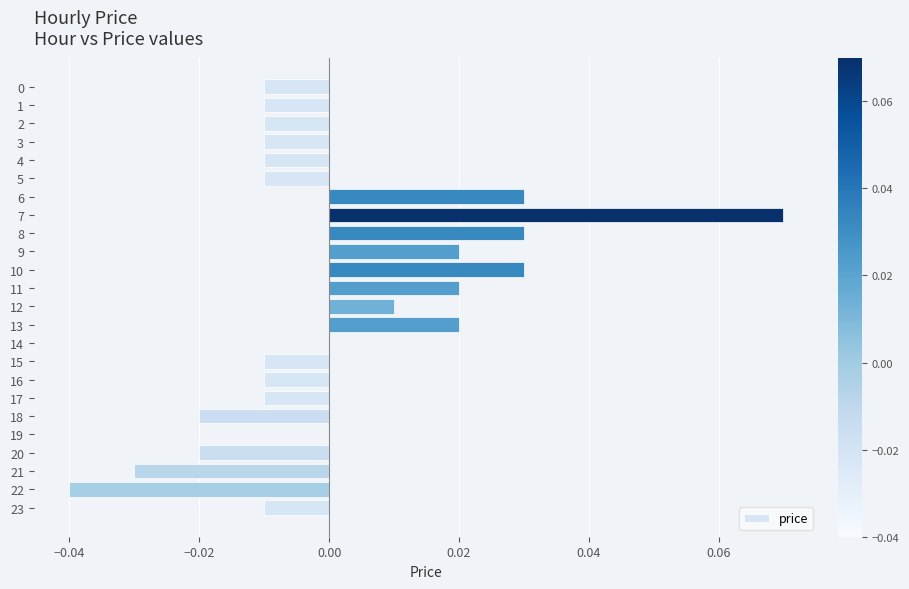

Between 22 and 17, which is larger?

17